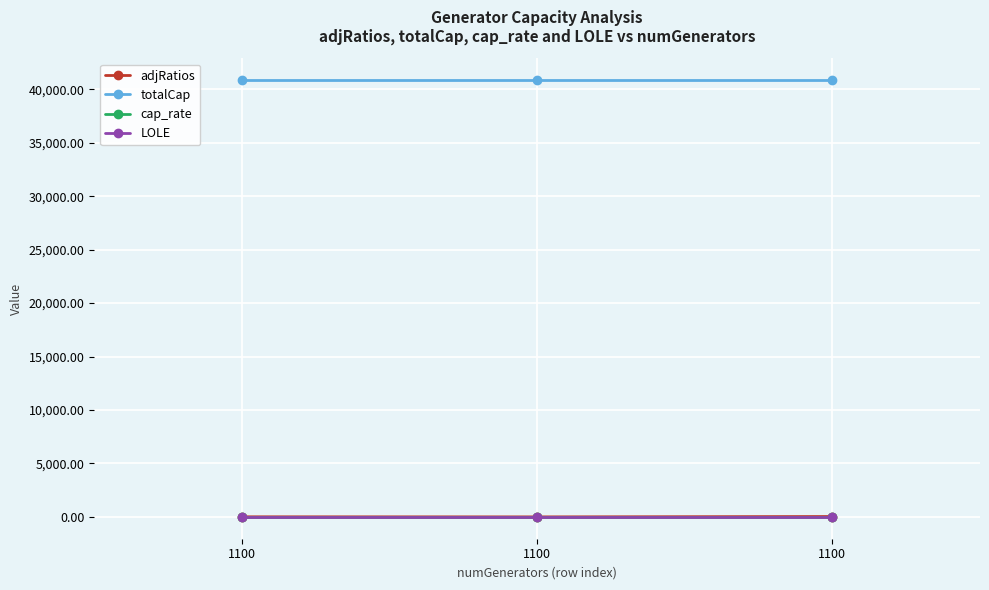

Is this an area chart (filled region under the line)?

No